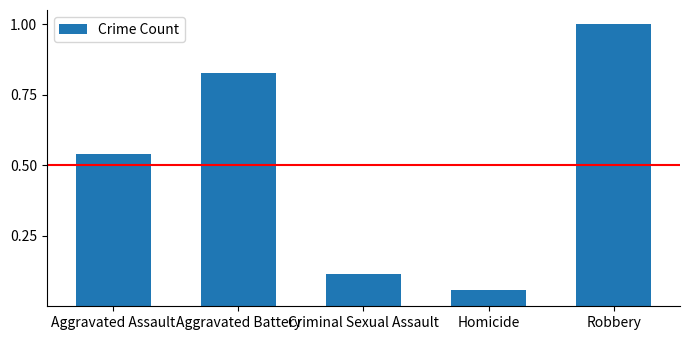

At which label is the value closest to 0?

Homicide